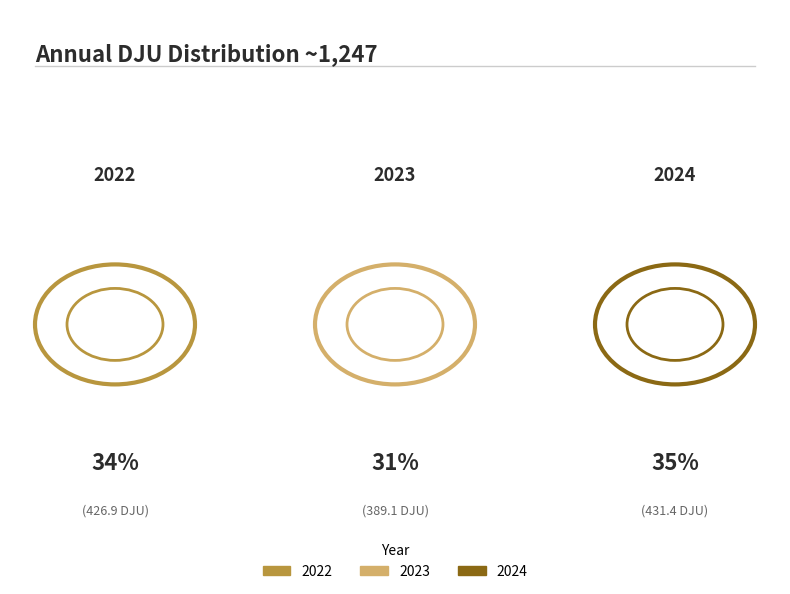

How much of the chart is everything except 2022?

65.8%